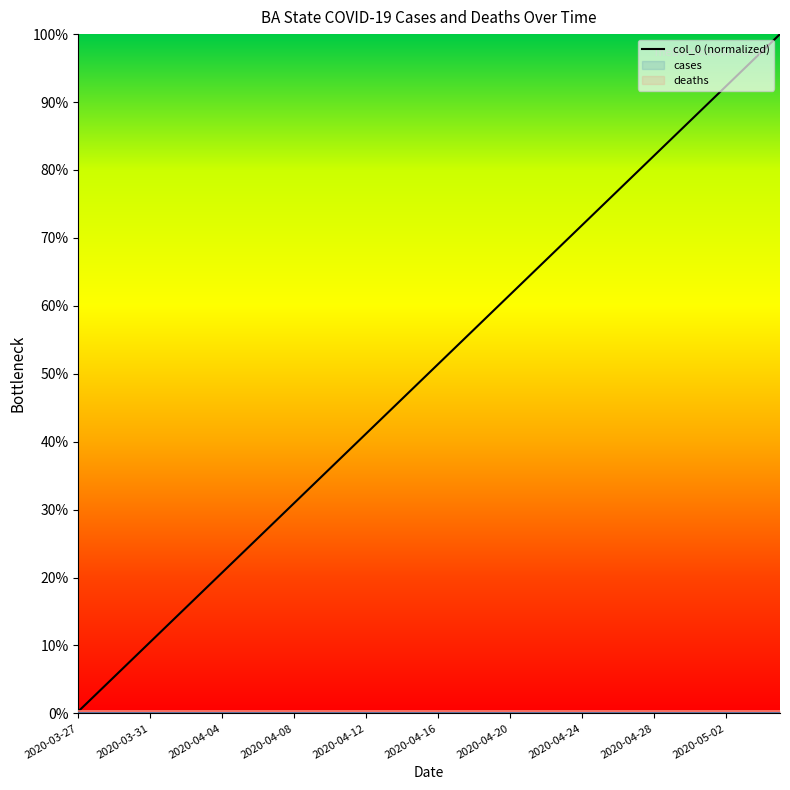

What is the average value?

50.1